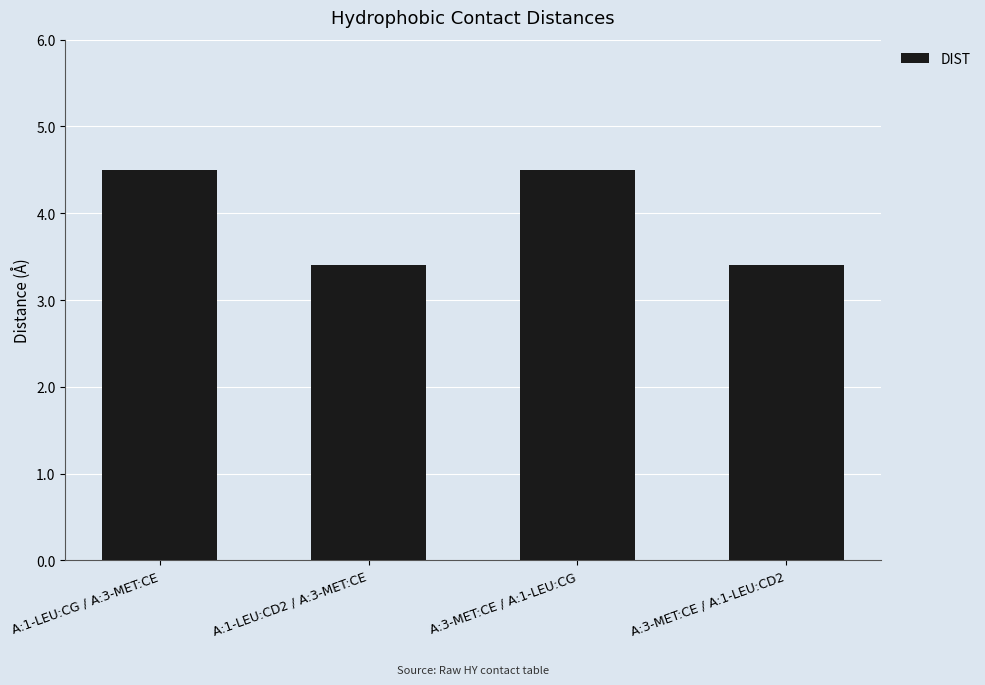

Reading left to right, transcribe all the data shown in this chart.

4.5	3.4	4.5	3.4